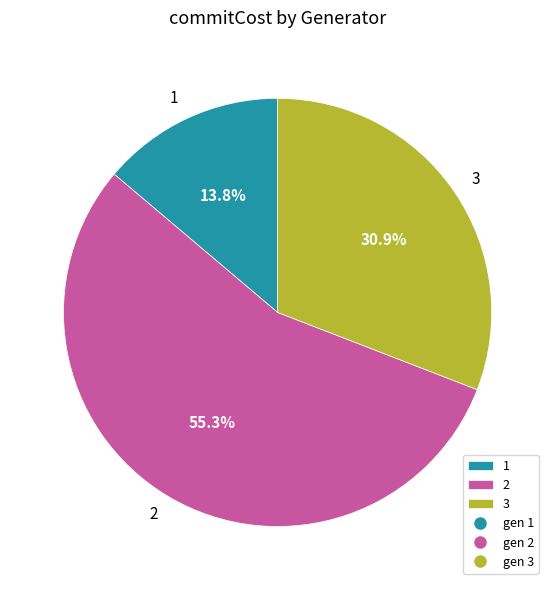

Does 2 represent more than half of the total?

Yes